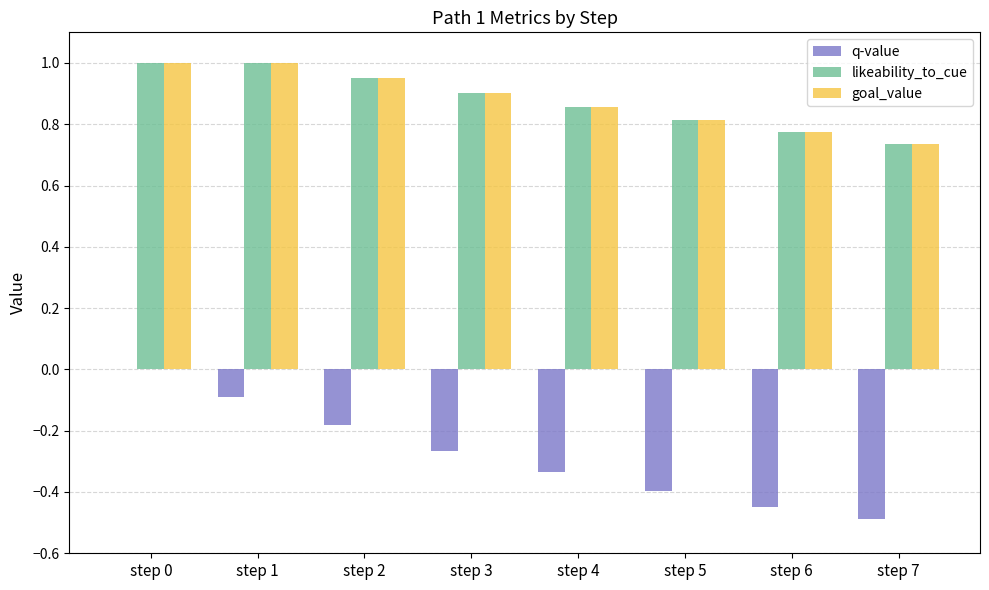

Between step 0 and step 3, which series saw the biggest shift?

q-value